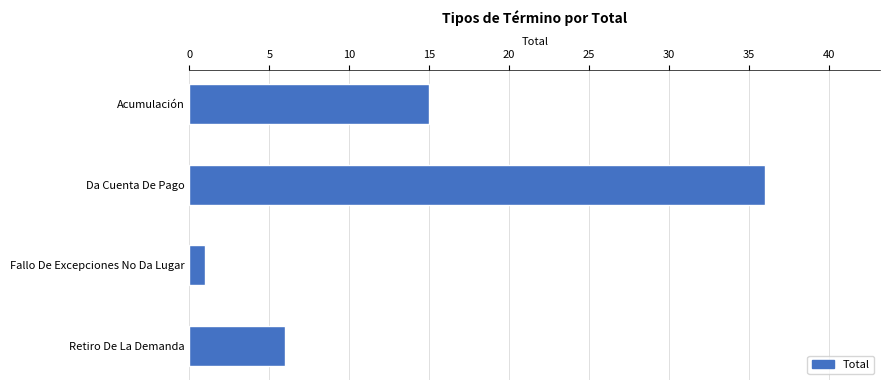

At which category does the chart reach its peak across all series?

Da Cuenta De Pago